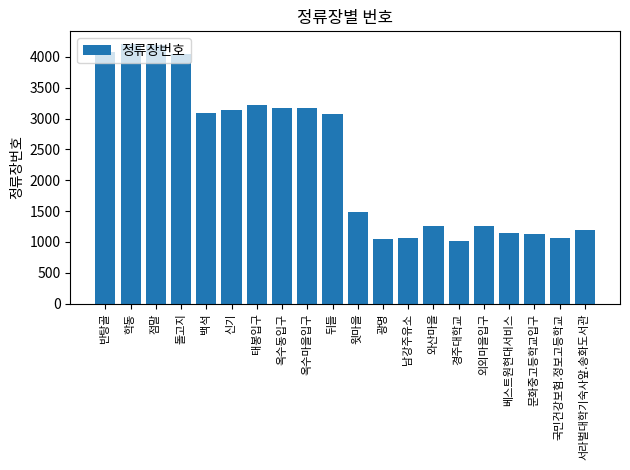

What is the value of the 16th bar from the left?

1265